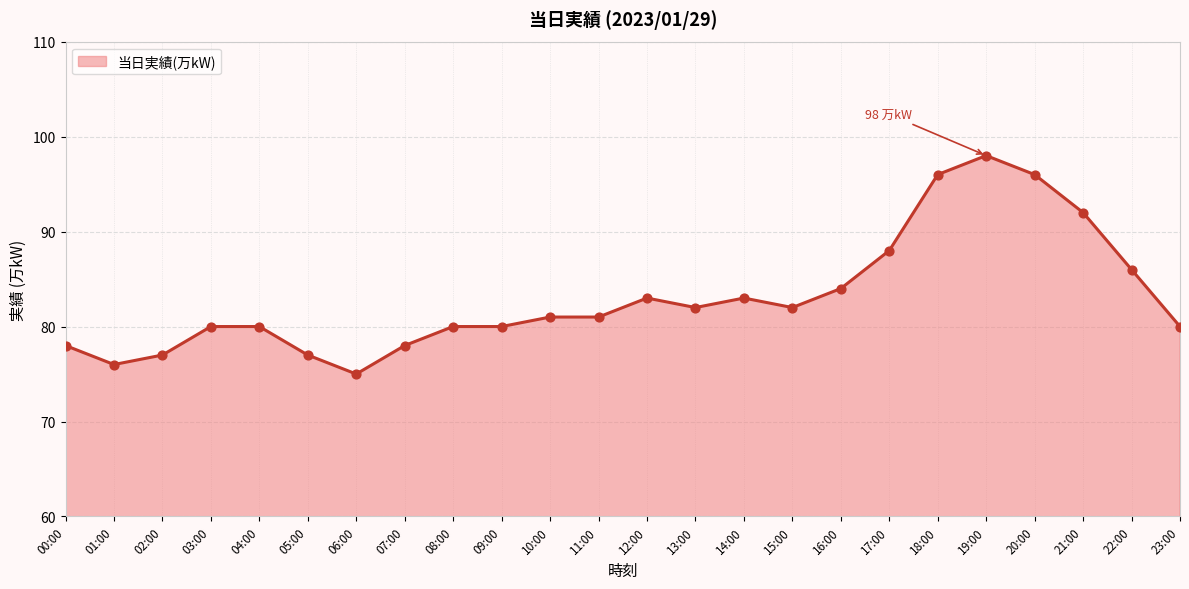

What is the change in value from 02:00 to 09:00?

+3